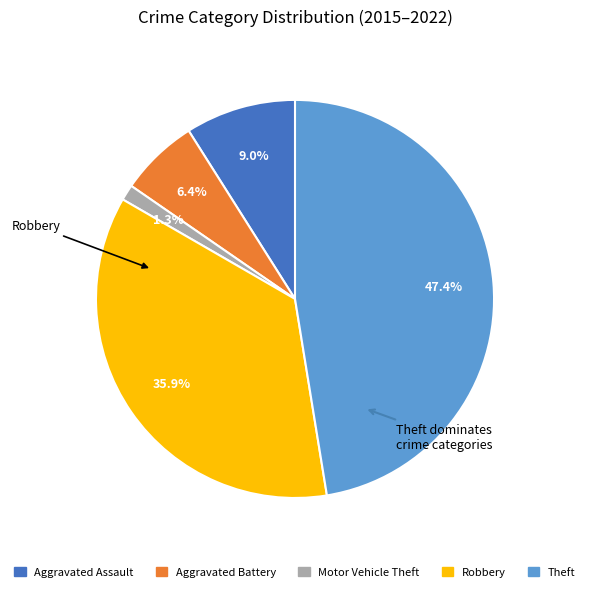

How many segments does this pie chart have?

5